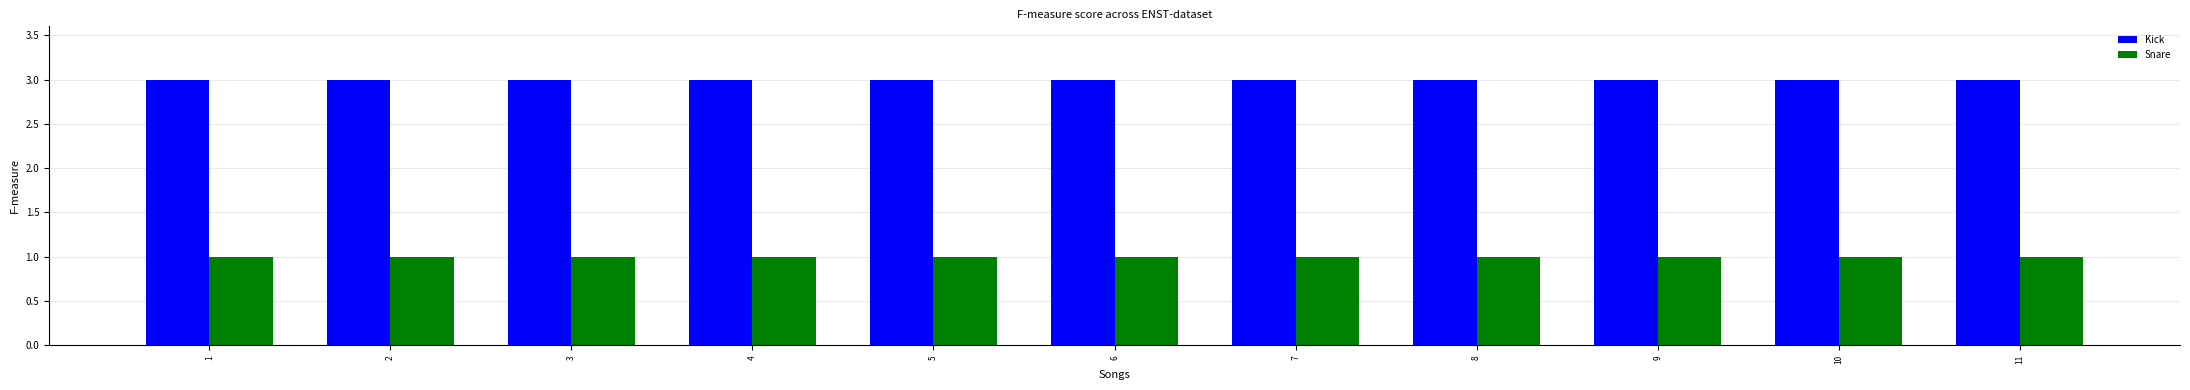

How many bars are there in each group?

2